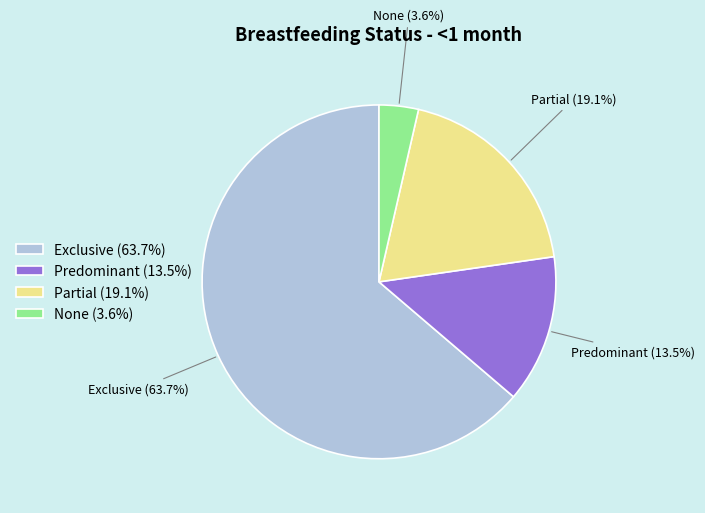

To the nearest percent, what percentage of the pie is Exclusive?

64%